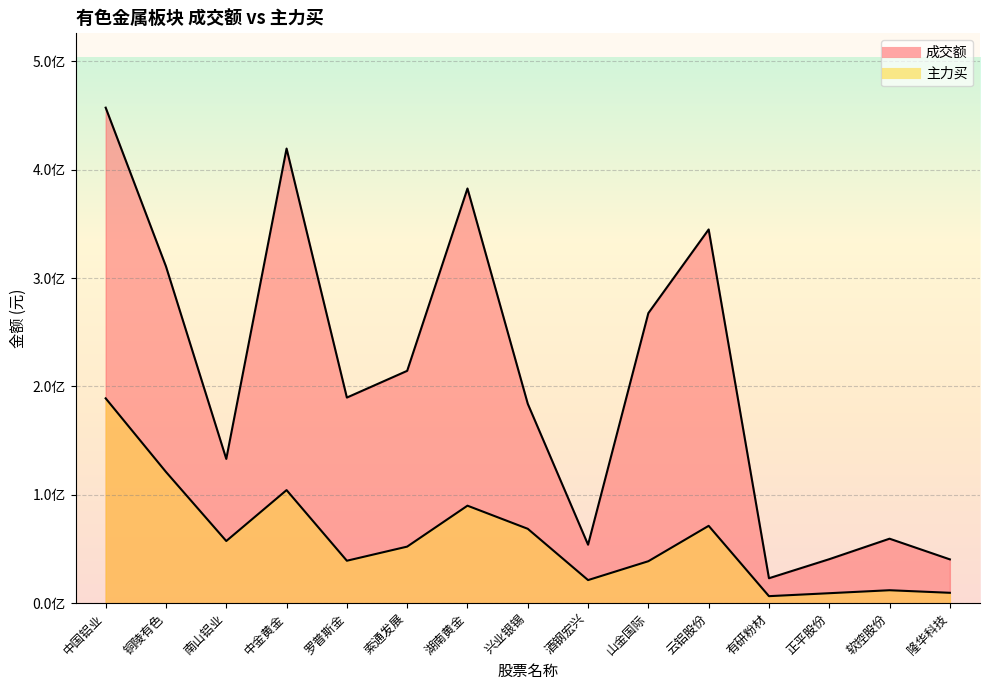

Count the number of categories in the chart.

15